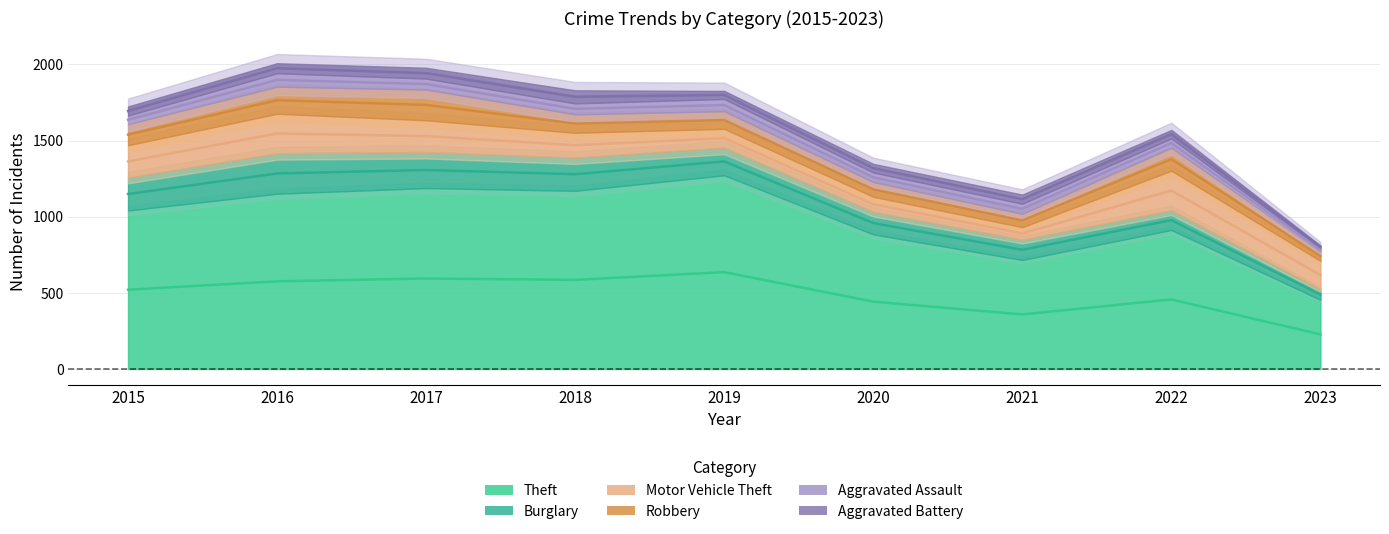

Which category has the lowest value across all series?

2023